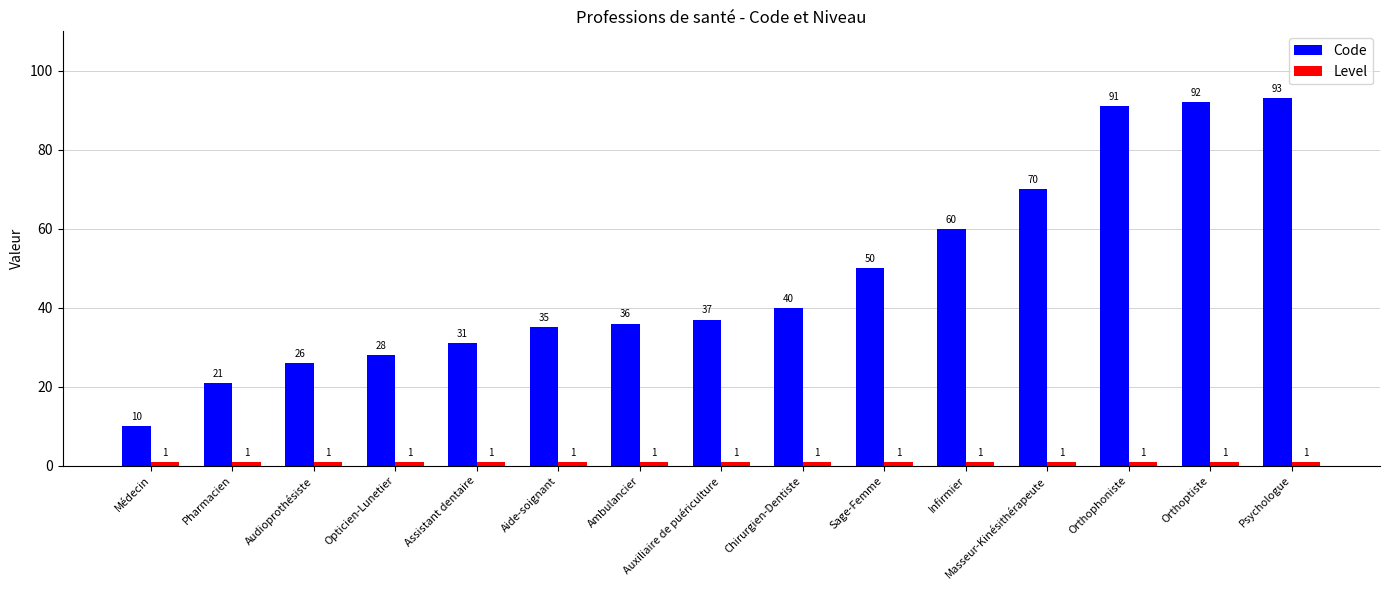

At how many categories does at least one series exceed 72?

3